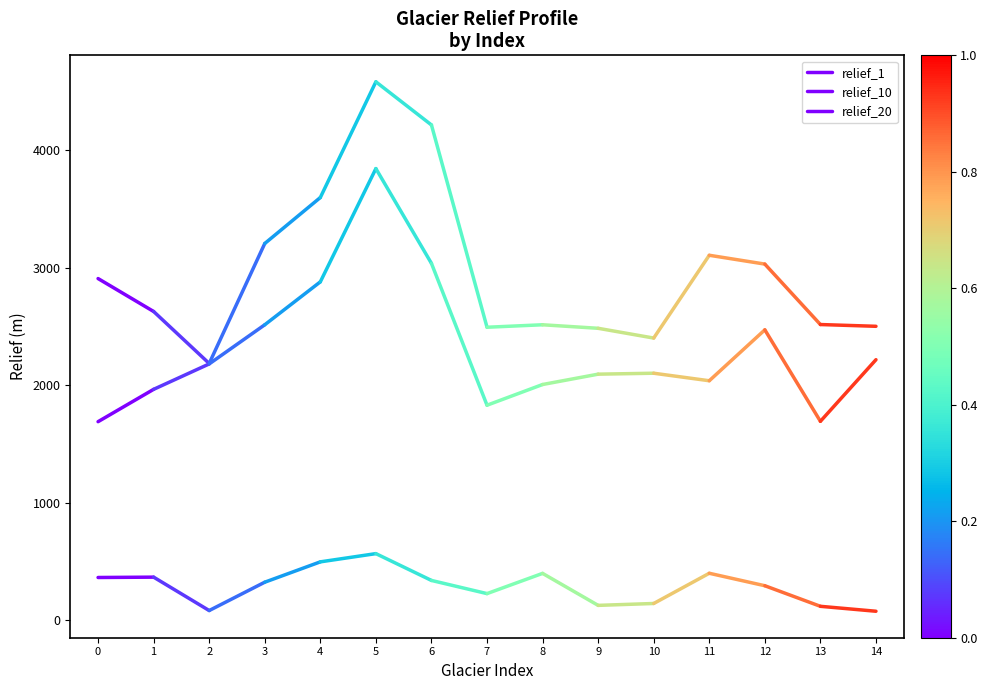

Count the number of categories in the chart.

2